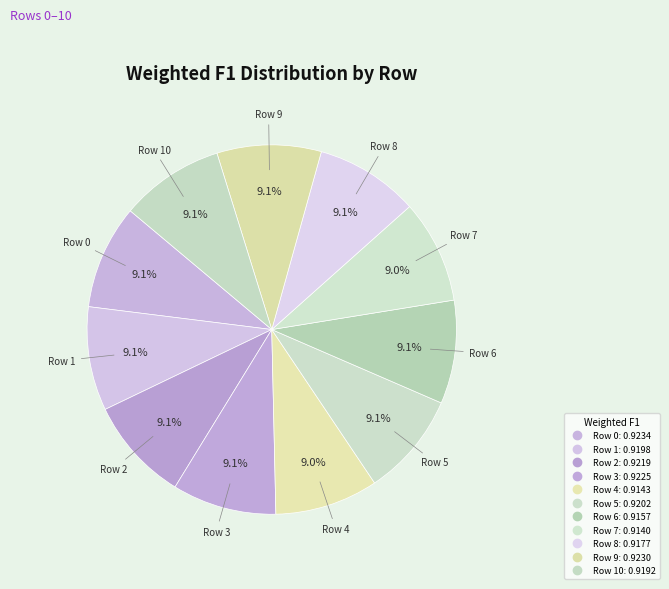

Count the number of slices in the pie.

11